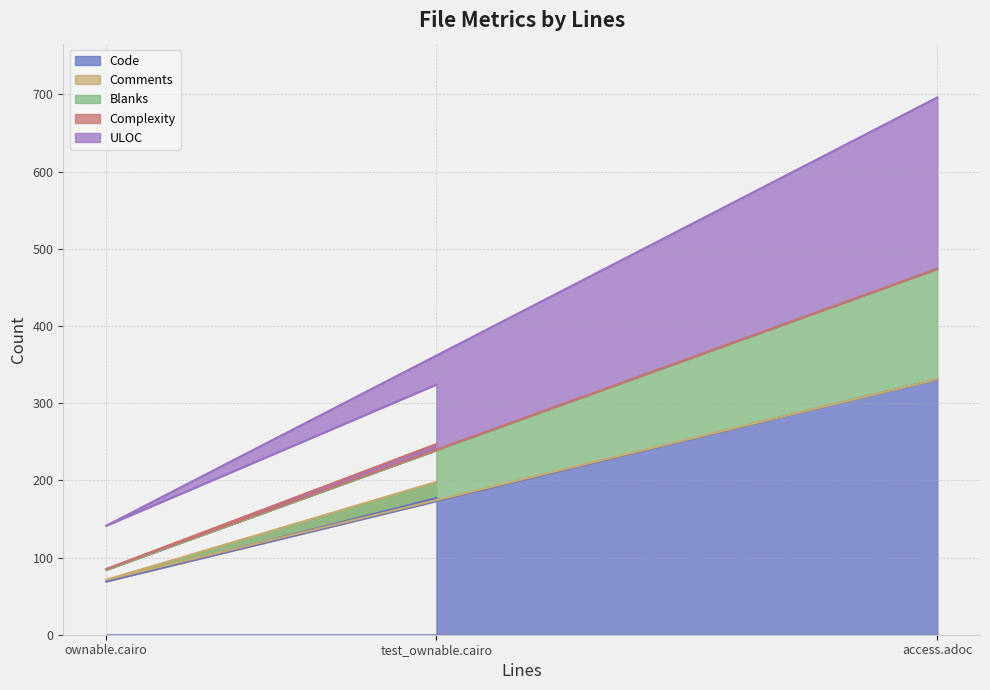

Which series has the widest spread of values?

Code